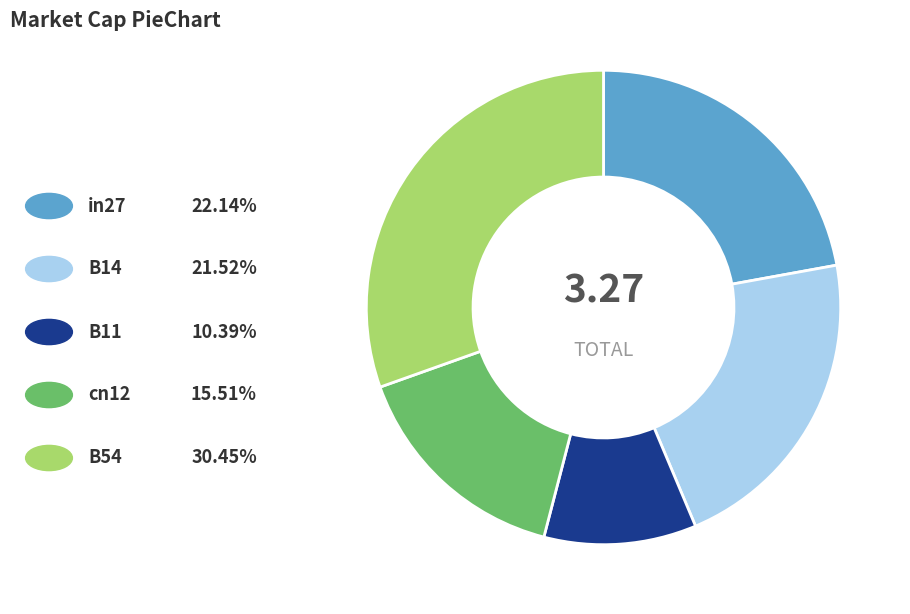

Is there any slice that represents more than half of the pie?

No